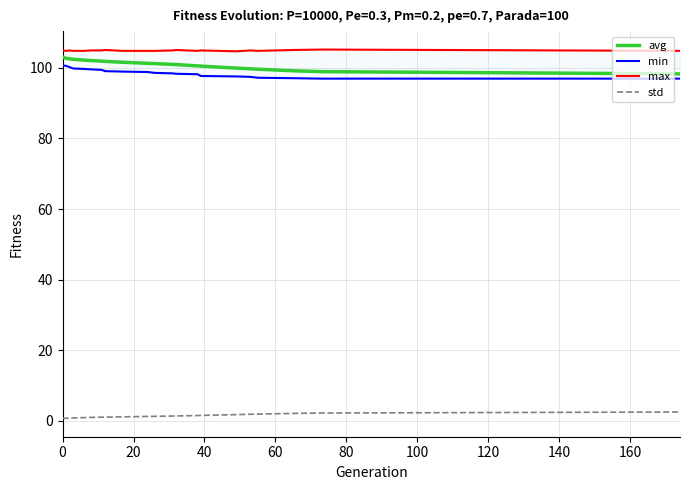

True or false: avg and max intersect in this chart.

False